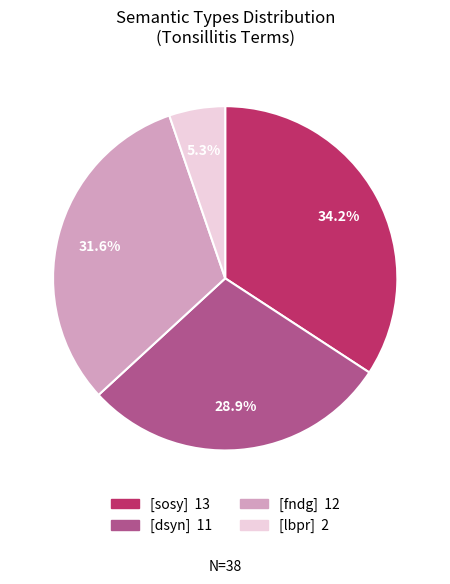

Is there any slice that represents more than half of the pie?

No